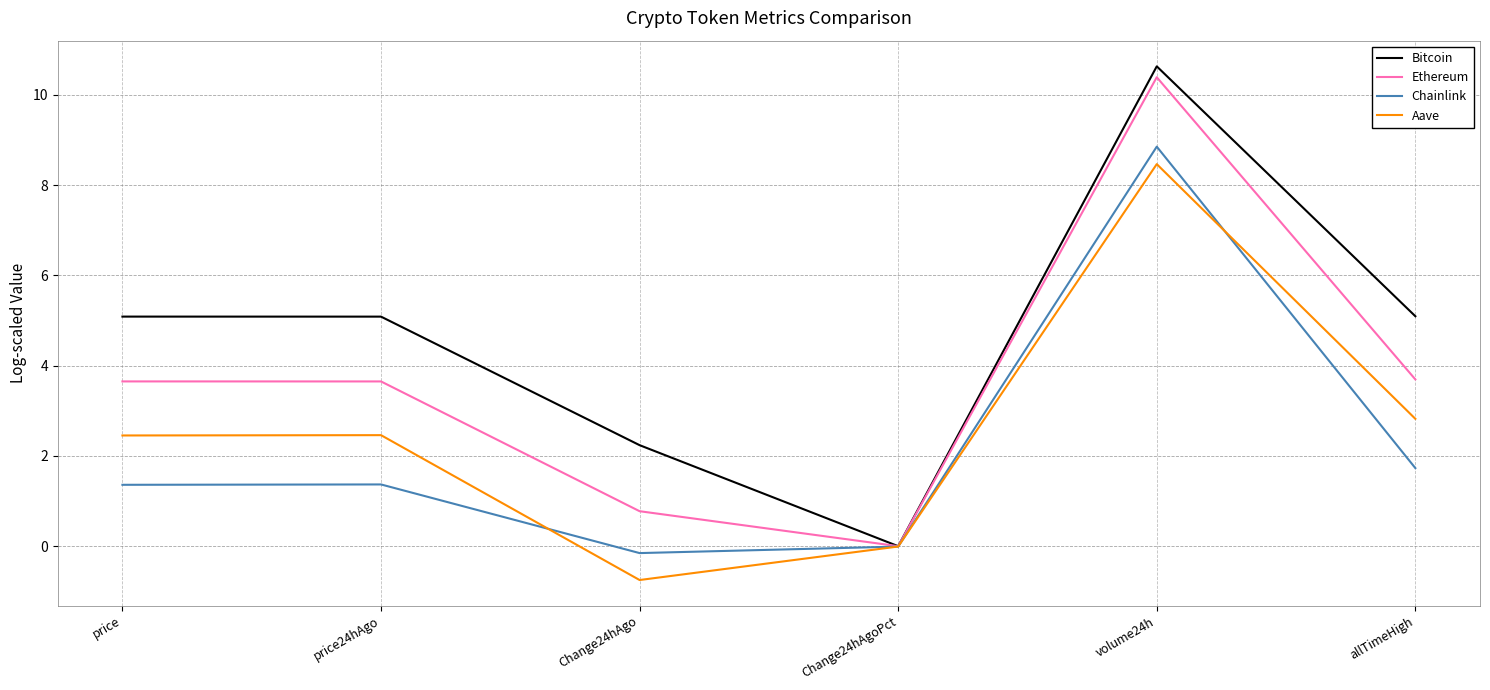

Where is the first local minimum for Aave?

Change24hAgo